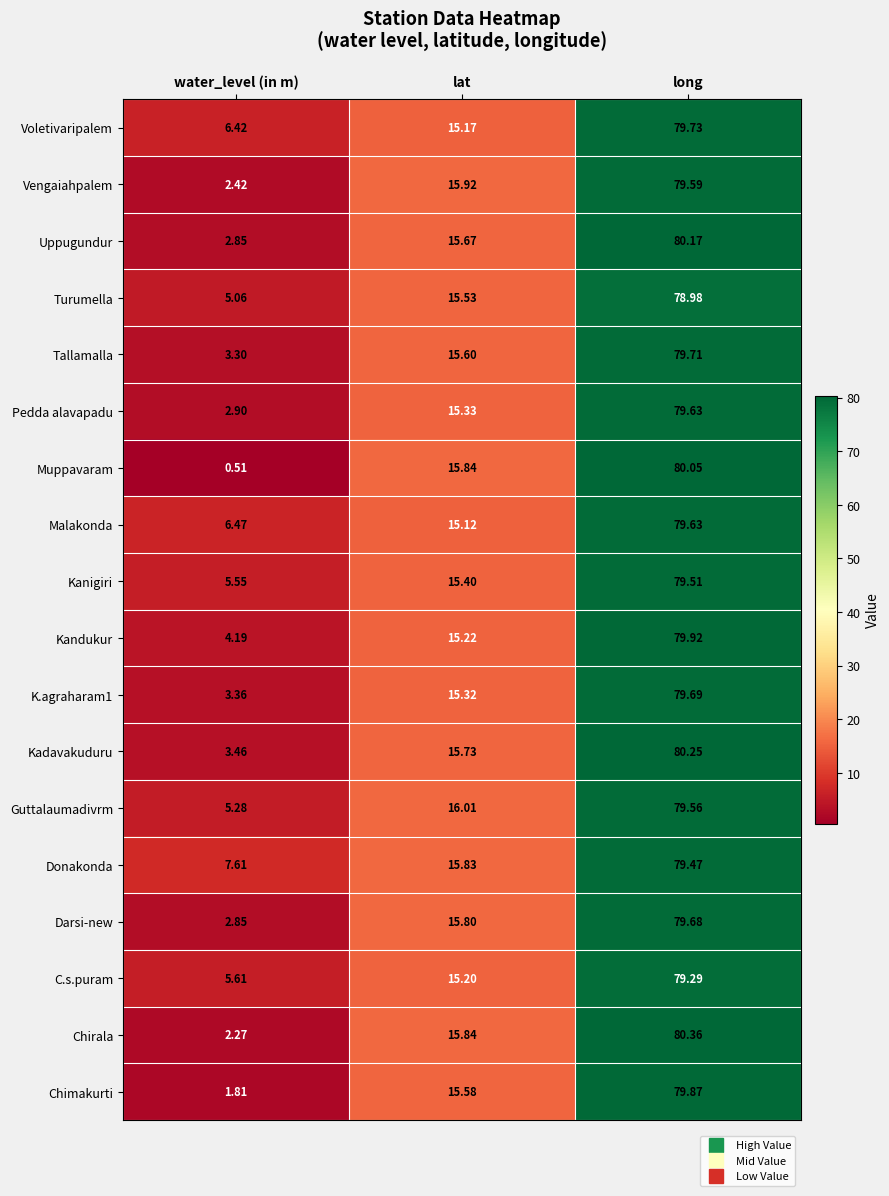

At which label does Vengaiahpalem reach its peak?

long